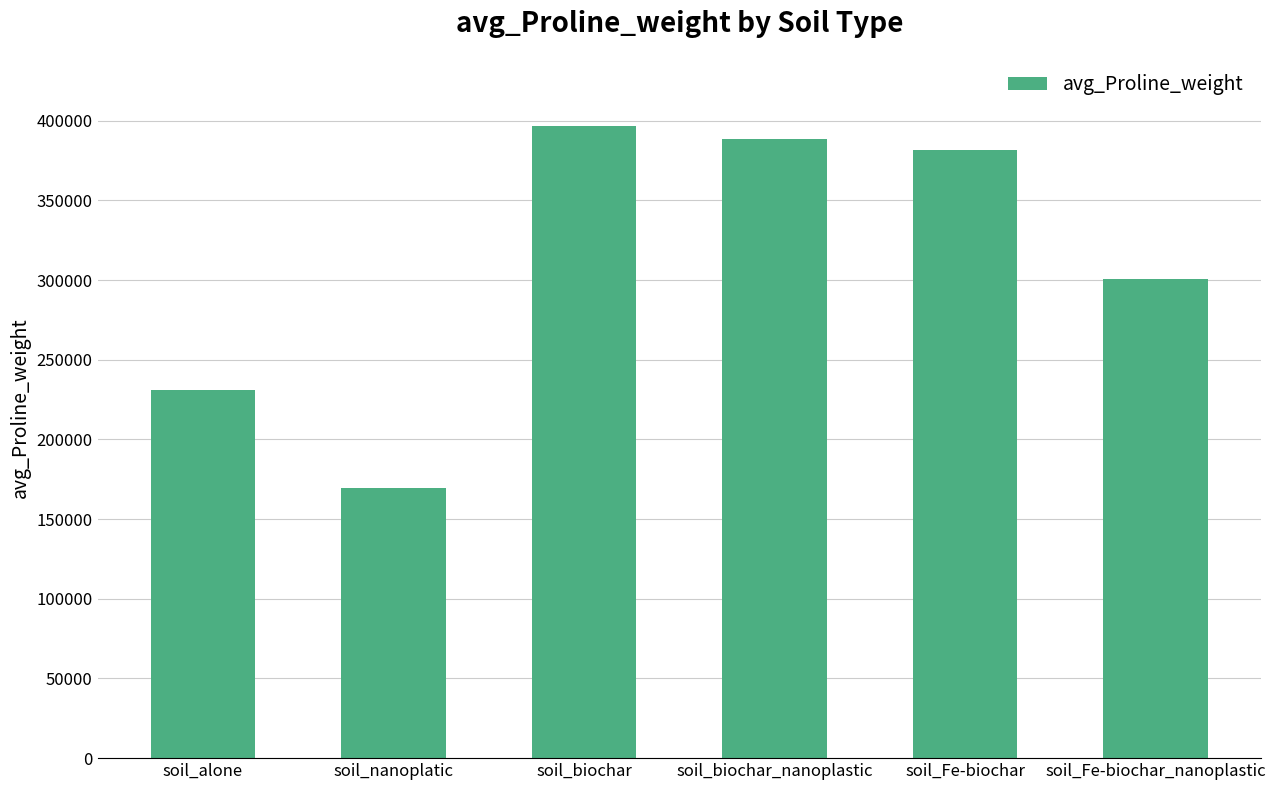

List the labels in order of value, smallest first.

soil_nanoplatic, soil_alone, soil_Fe-biochar_nanoplastic, soil_Fe-biochar, soil_biochar_nanoplastic, soil_biochar